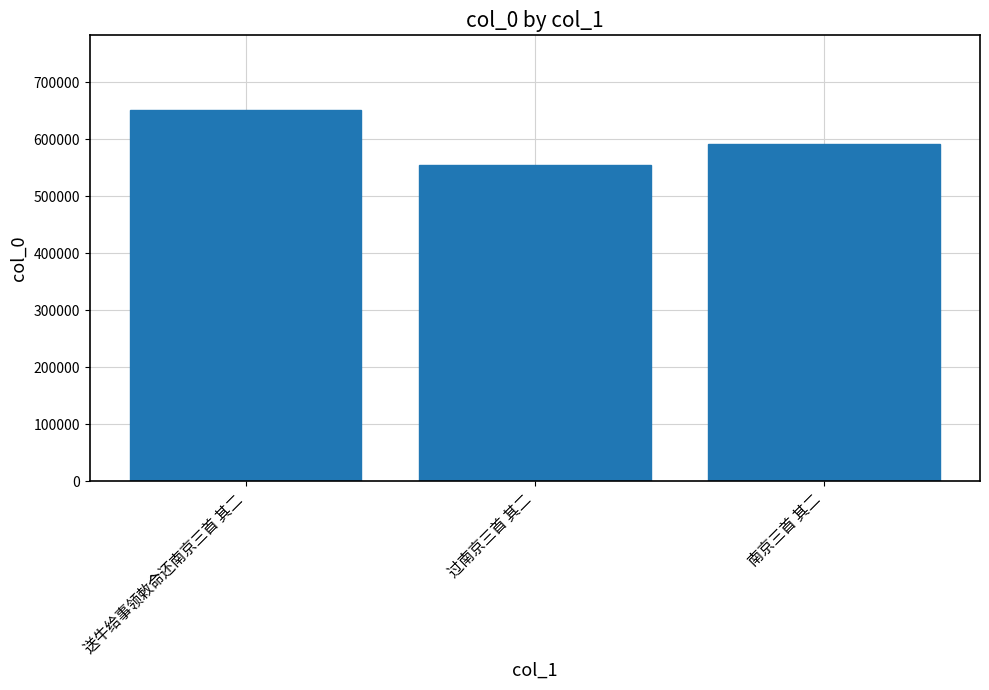

What is the difference between the second highest and minimum values?

37322